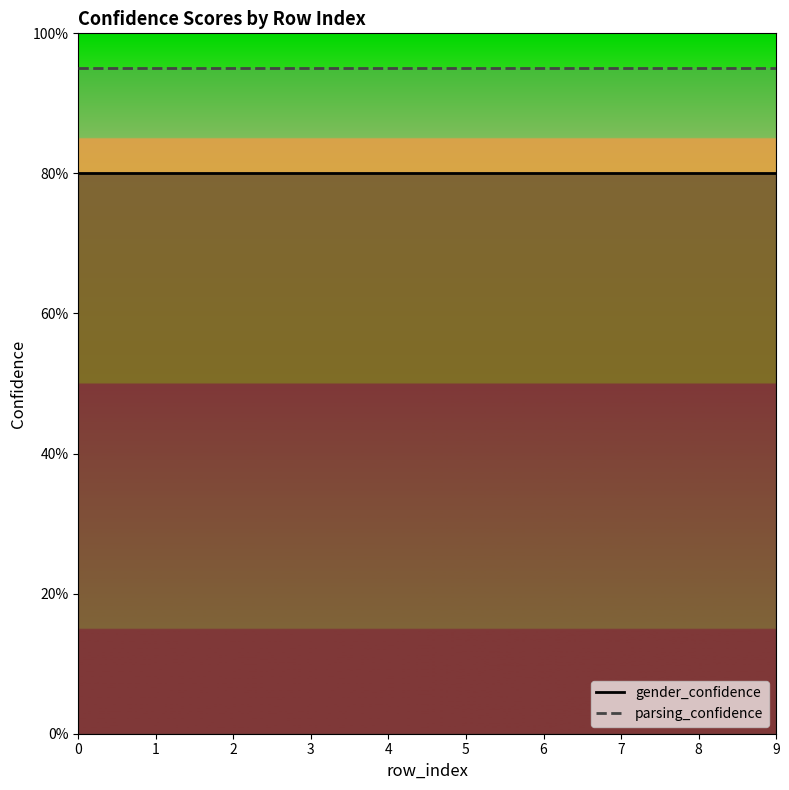

Rank the categories by gender_confidence value from lowest to highest.

0, 1, 2, 3, 4, 5, 6, 7, 8, 9